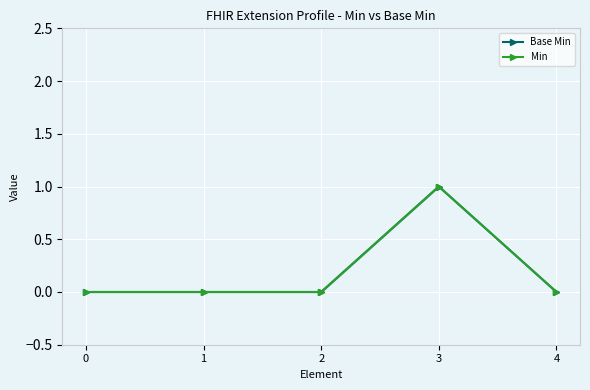

How many data points in Base Min are above 0?

1